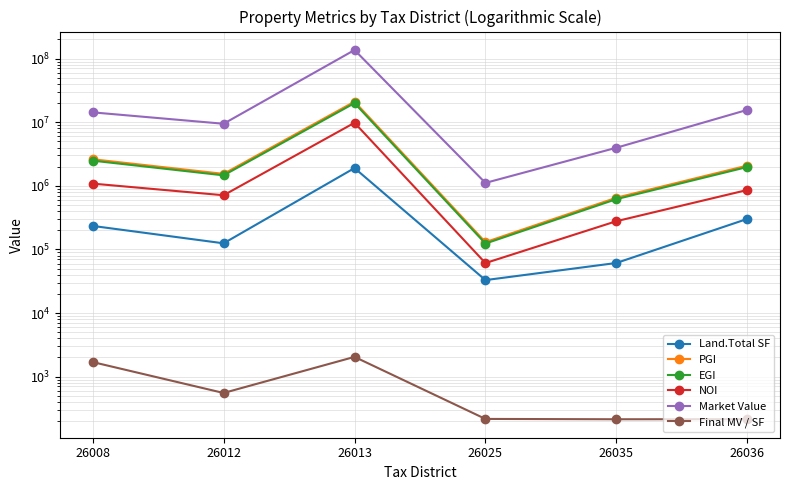

What is the sum of all NOI values?

12796206.0